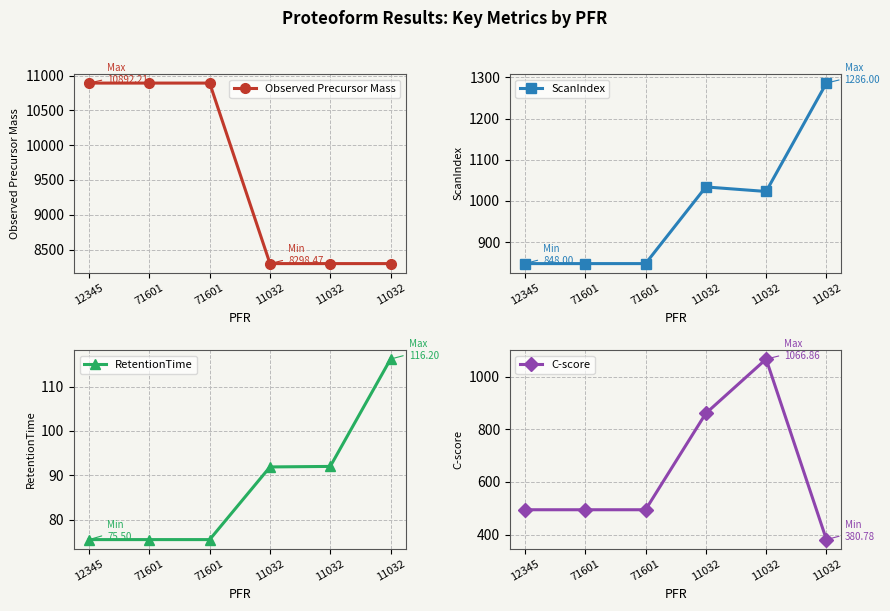

Count the number of categories in the chart.

6